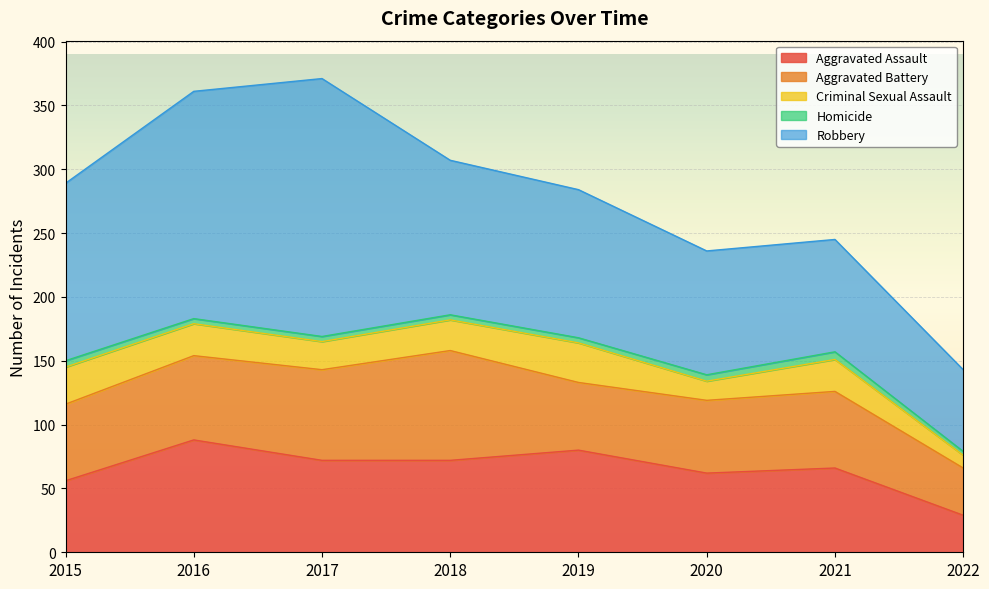

Which label corresponds to the largest value in the chart?

2017